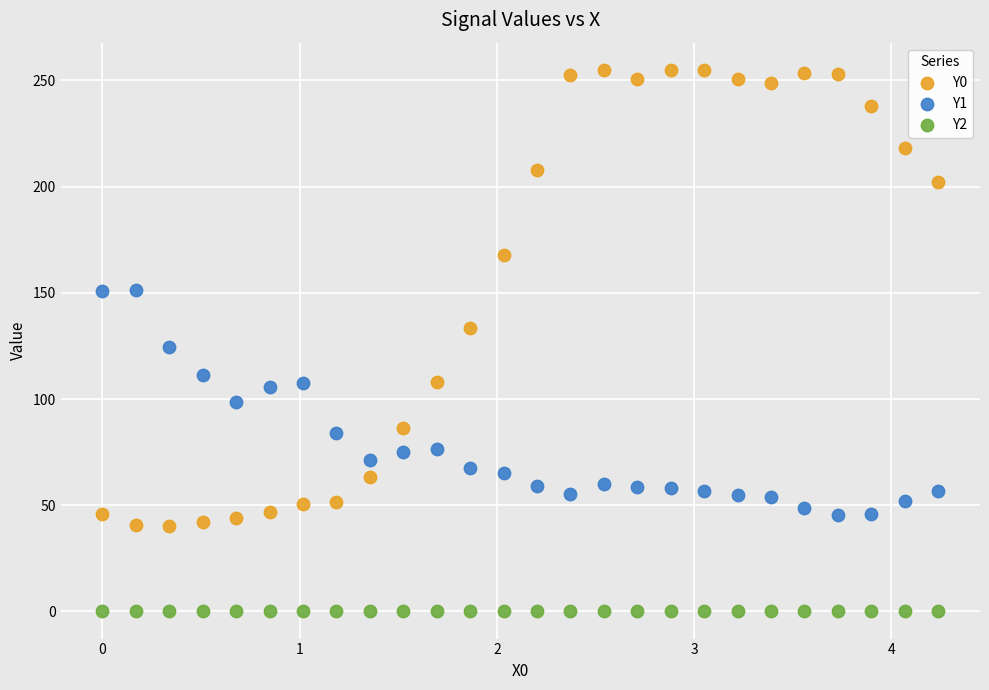

Which series reaches the minimum Y coordinate?

Y2